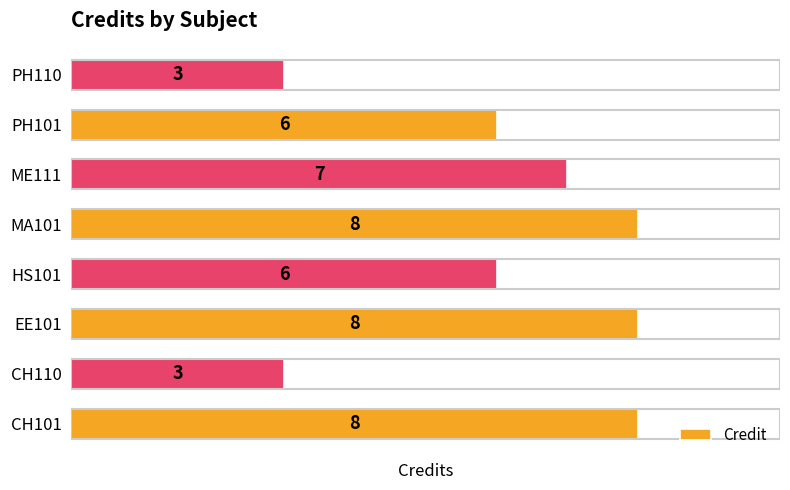

How many series are shown in this chart?

1